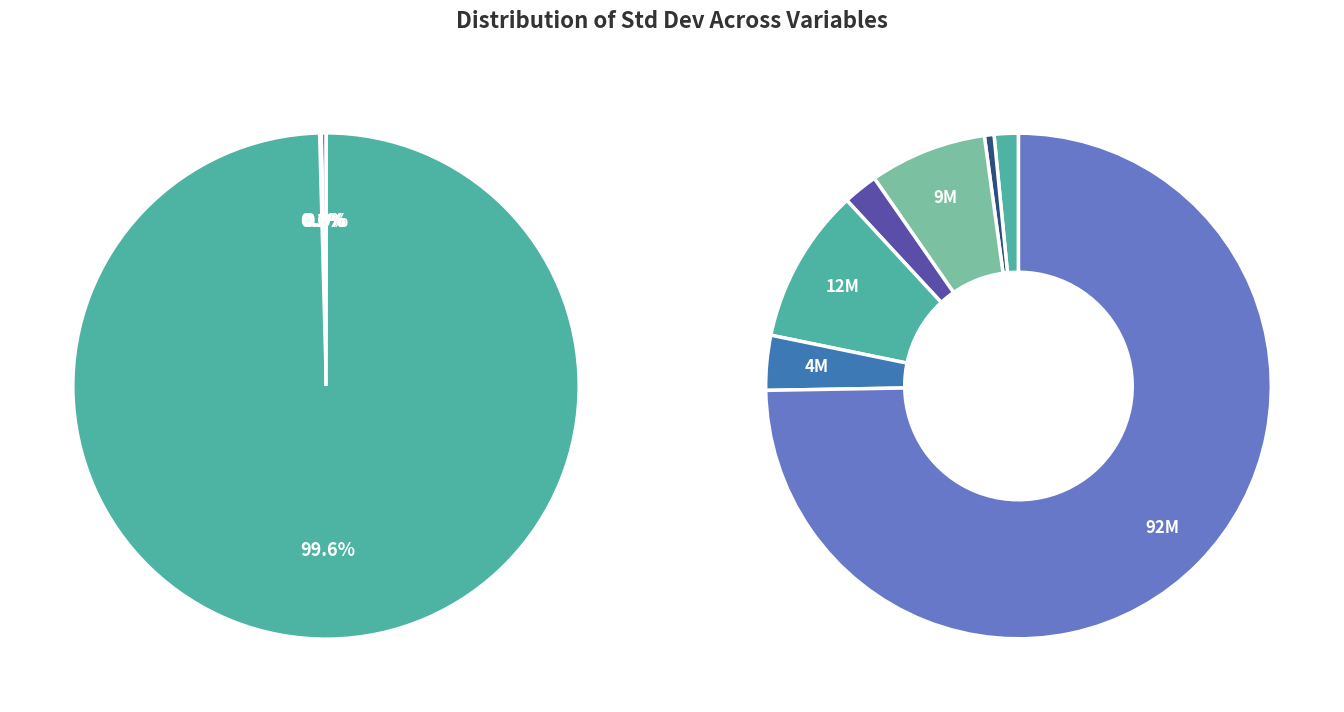

How many slices are in this pie chart?

12